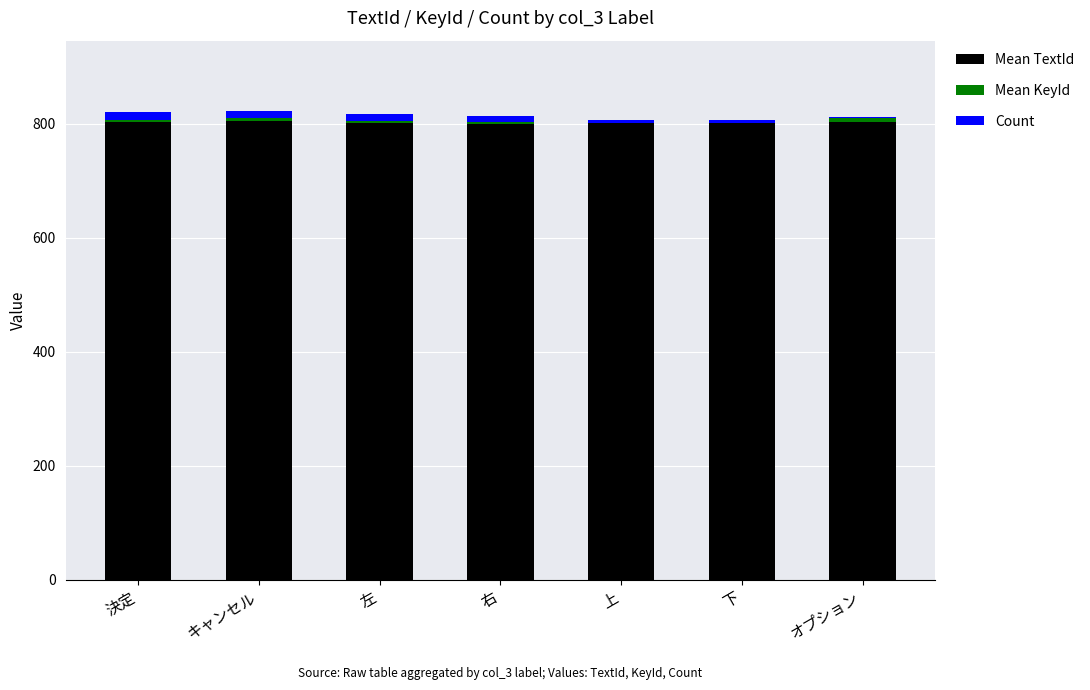

What is the sum of all Mean TextId values?

5611.0